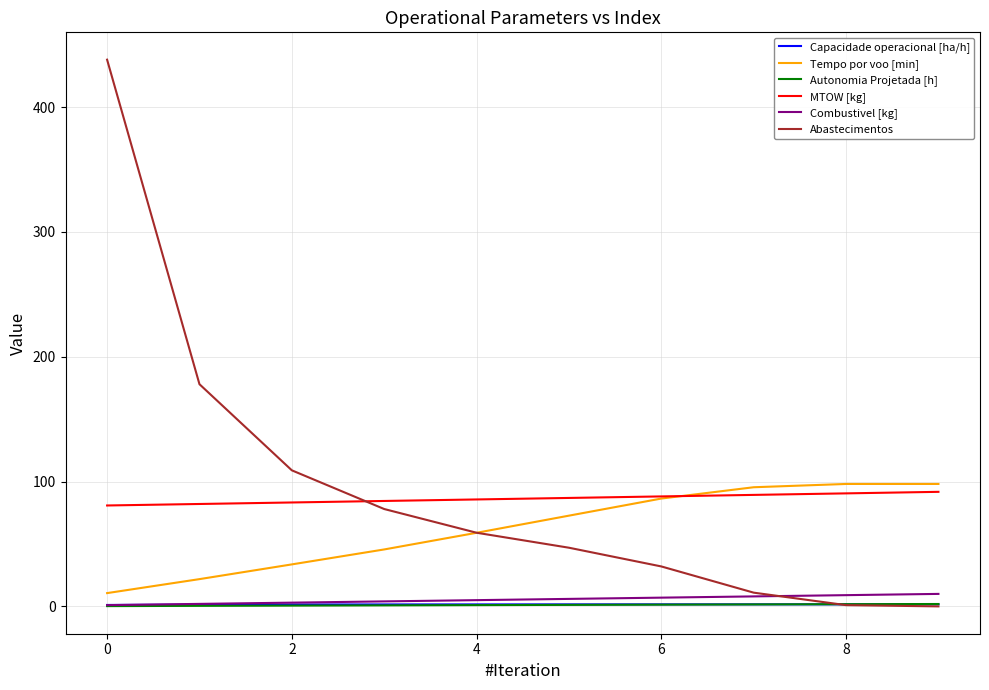

Which series has the widest spread of values?

Abastecimentos